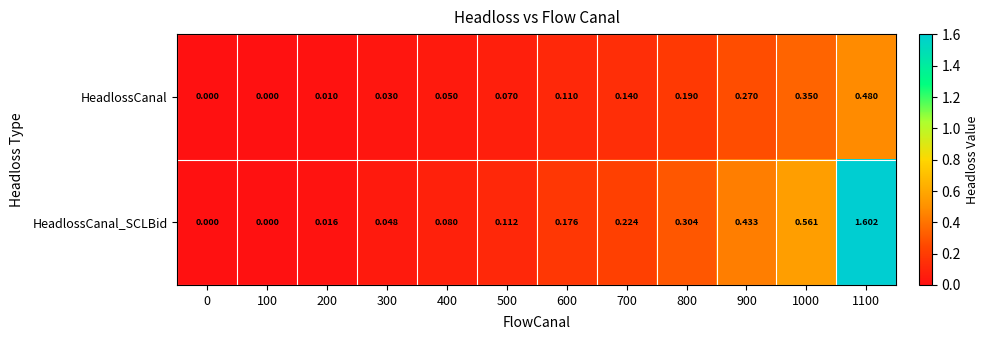

Between 300 and 800, which series saw the biggest shift?

HeadlossCanal_SCLBid